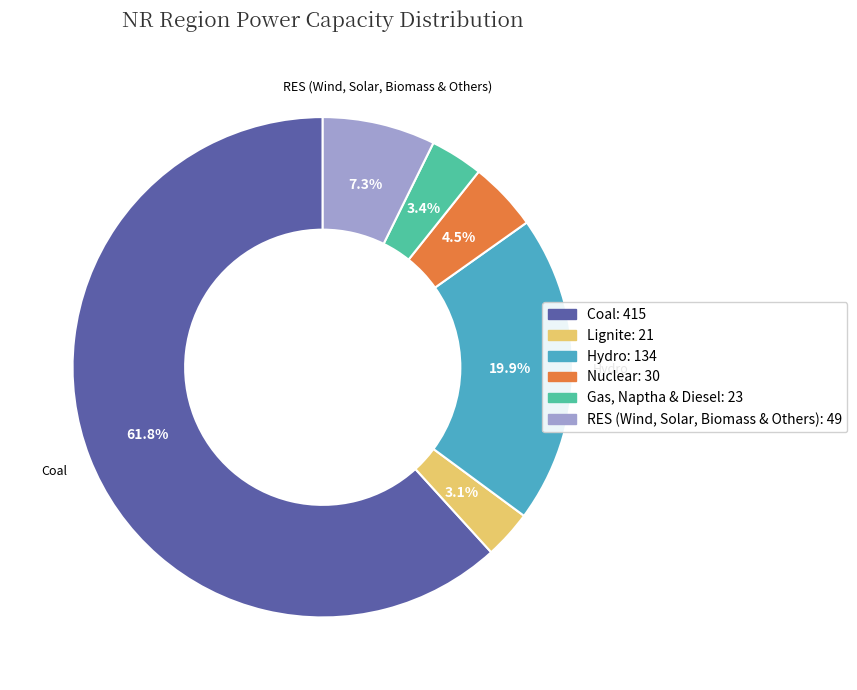

The Coal slice represents 71% of the pie. True or false?

False